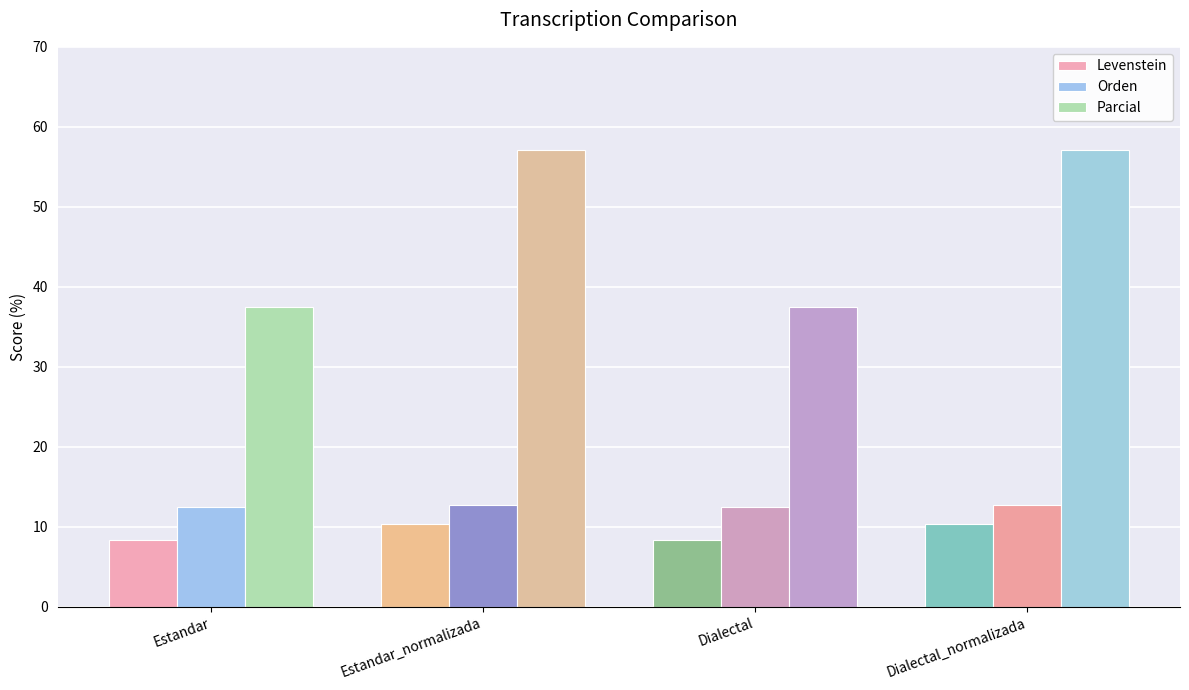

At how many categories does at least one series exceed 21?

4